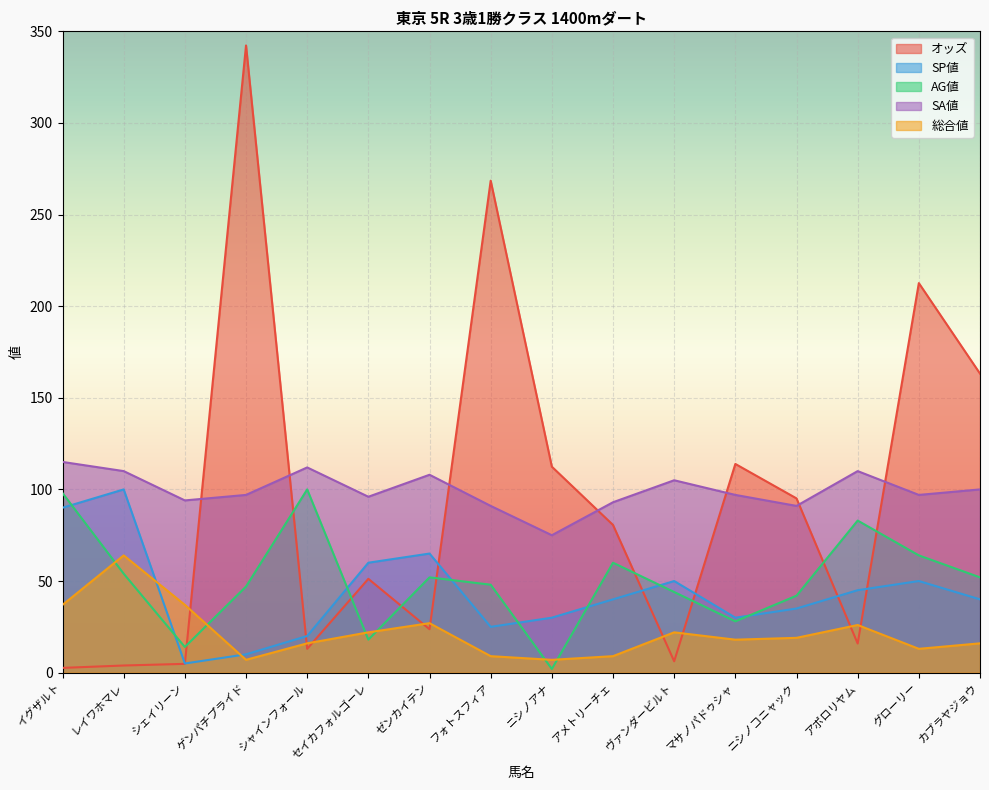

What is the label of the 12th point from the right?

シャインフォール